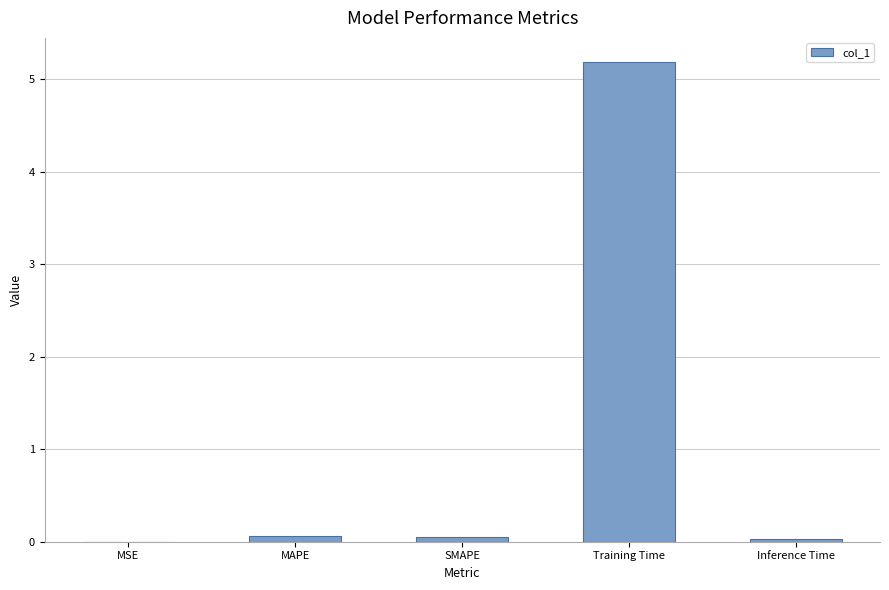

Which has a higher value, SMAPE or Training Time?

Training Time